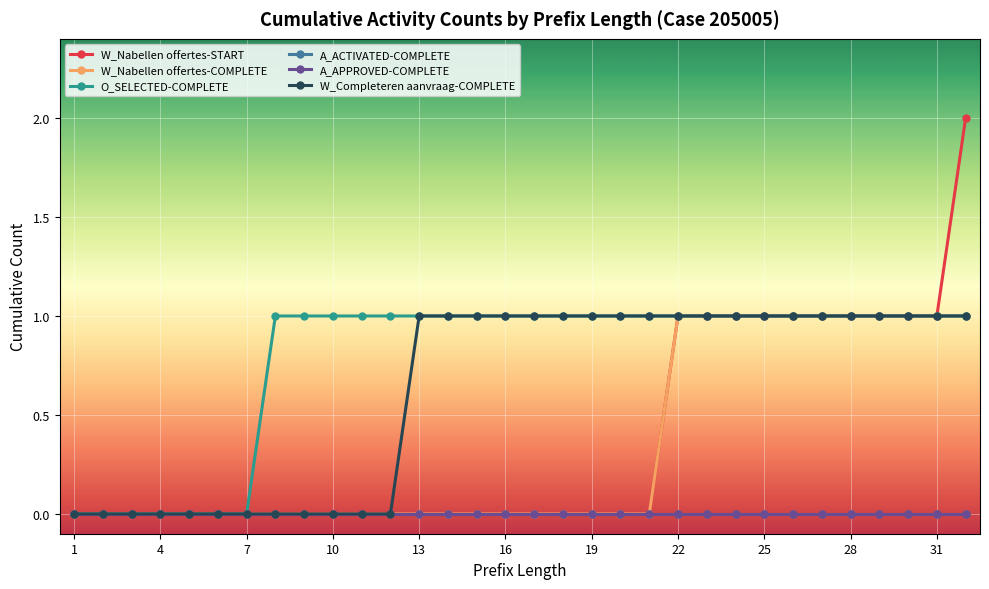

What is the value of the W_Completeren aanvraag-COMPLETE point at the 32nd from the left?

1